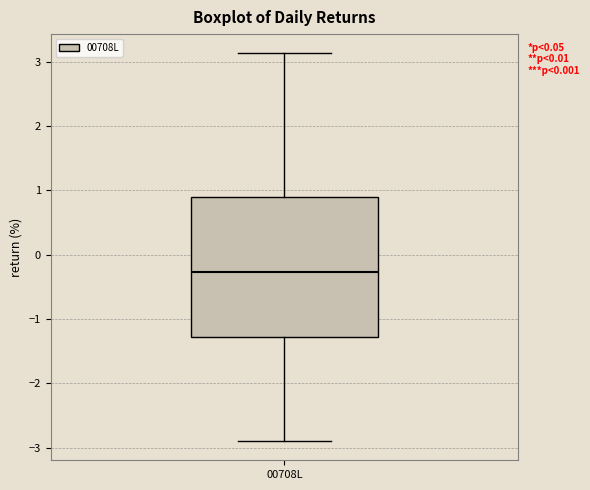

Where is the upper edge of the box for 00708L on the y-axis? The values are not printed on the chart, so give them approximately, as read against the axis.

0.9